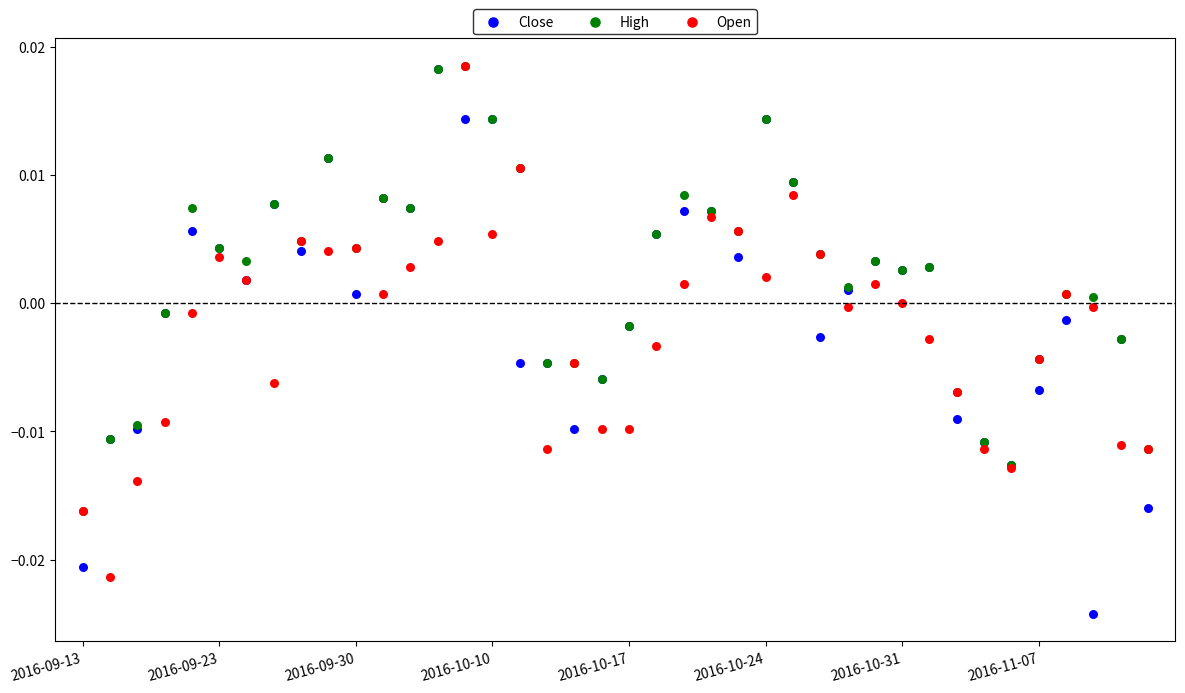

Which series has the largest Y range (max minus min)?

Close